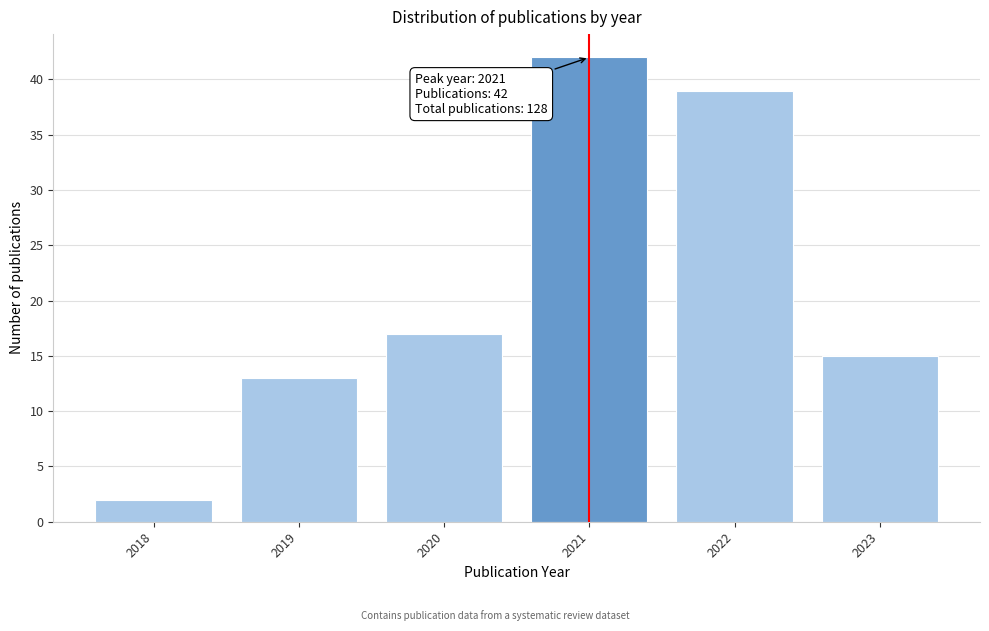

Reading right to left, extract all data points from this chart.

15	39	42	17	13	2